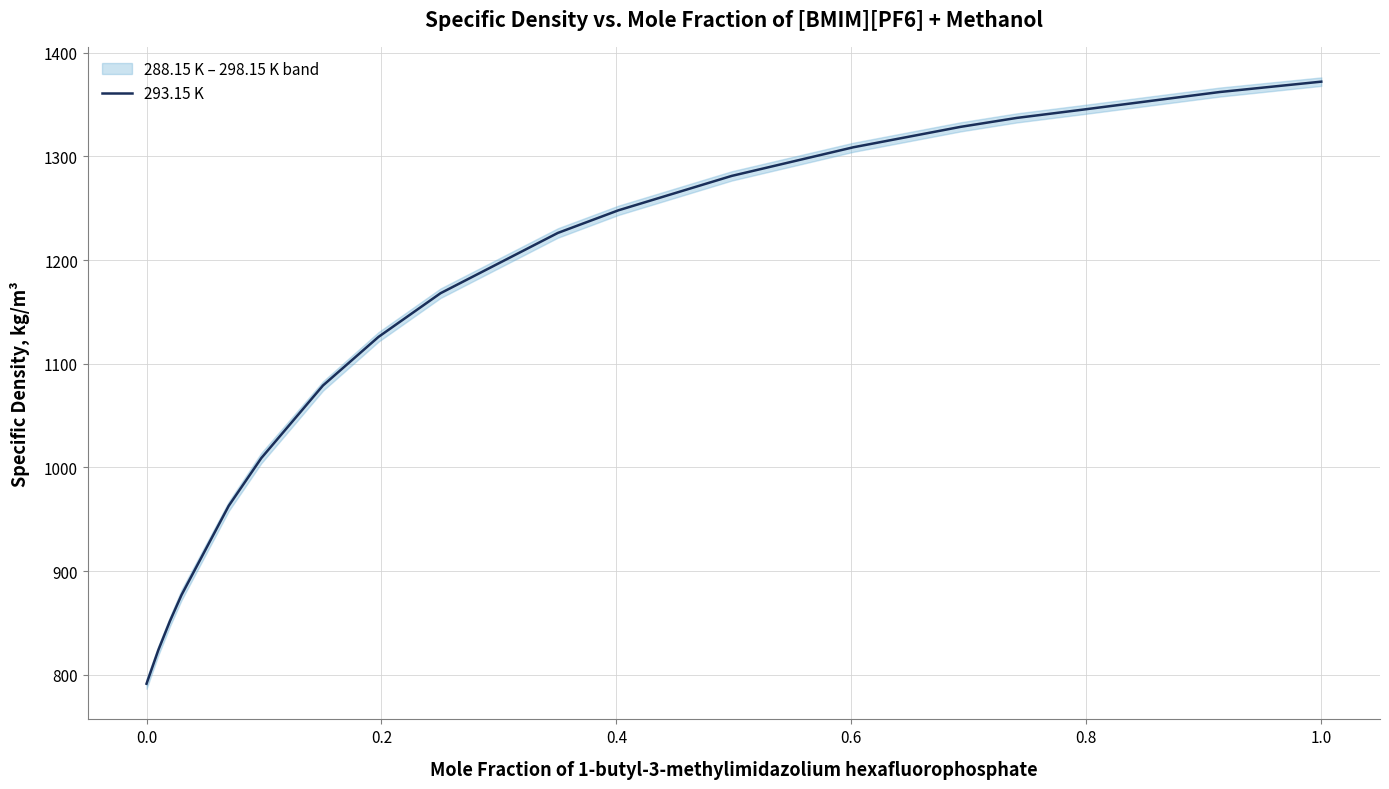

How many lines are shown in the chart?

1